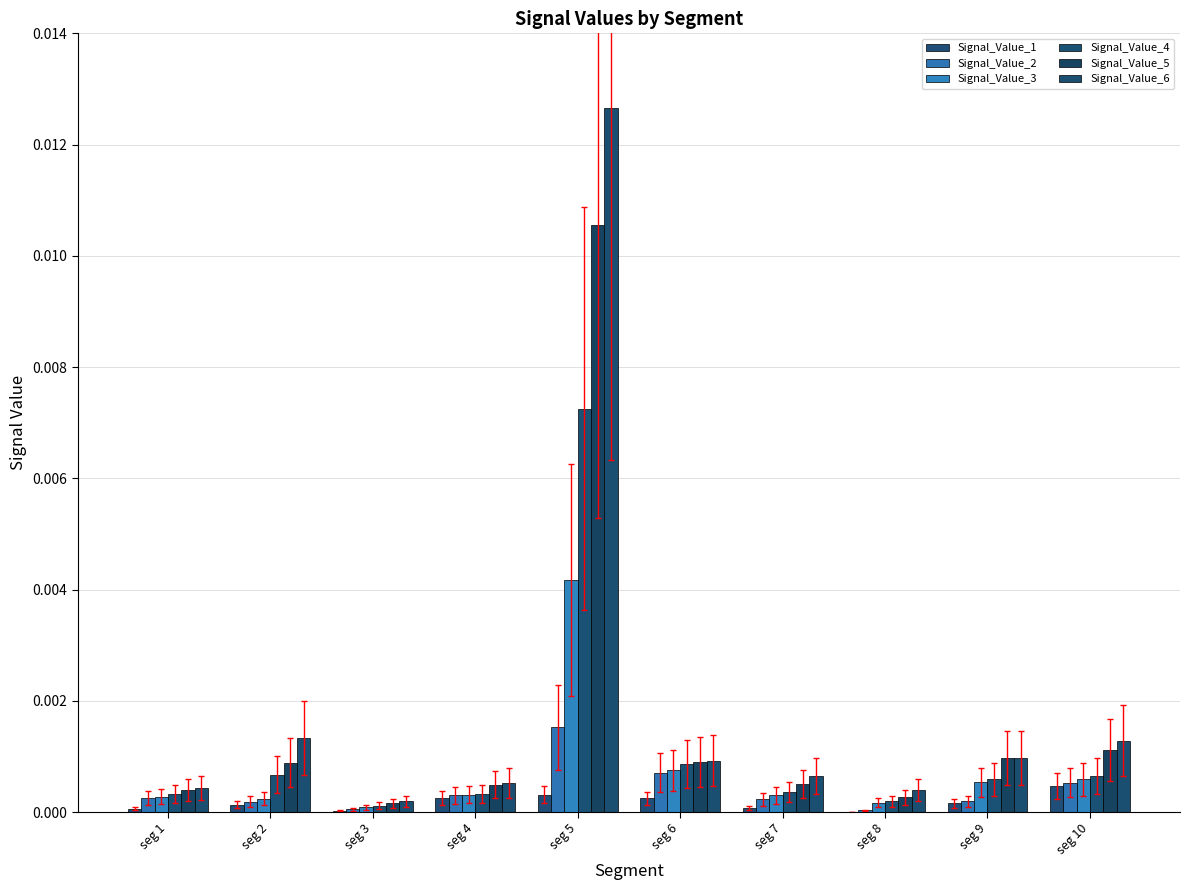

Is it true that Signal_Value_3 equals 0.0 at seg 5?

True